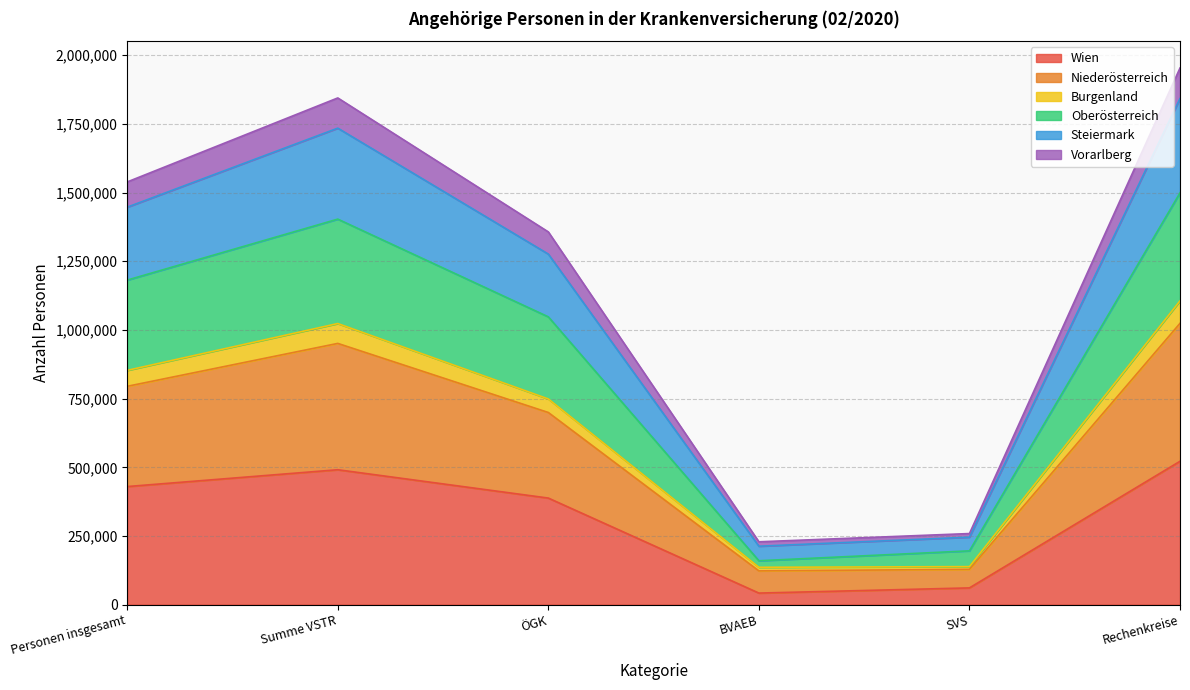

Which category has the lowest value in the Niederösterreich series?

BVAEB